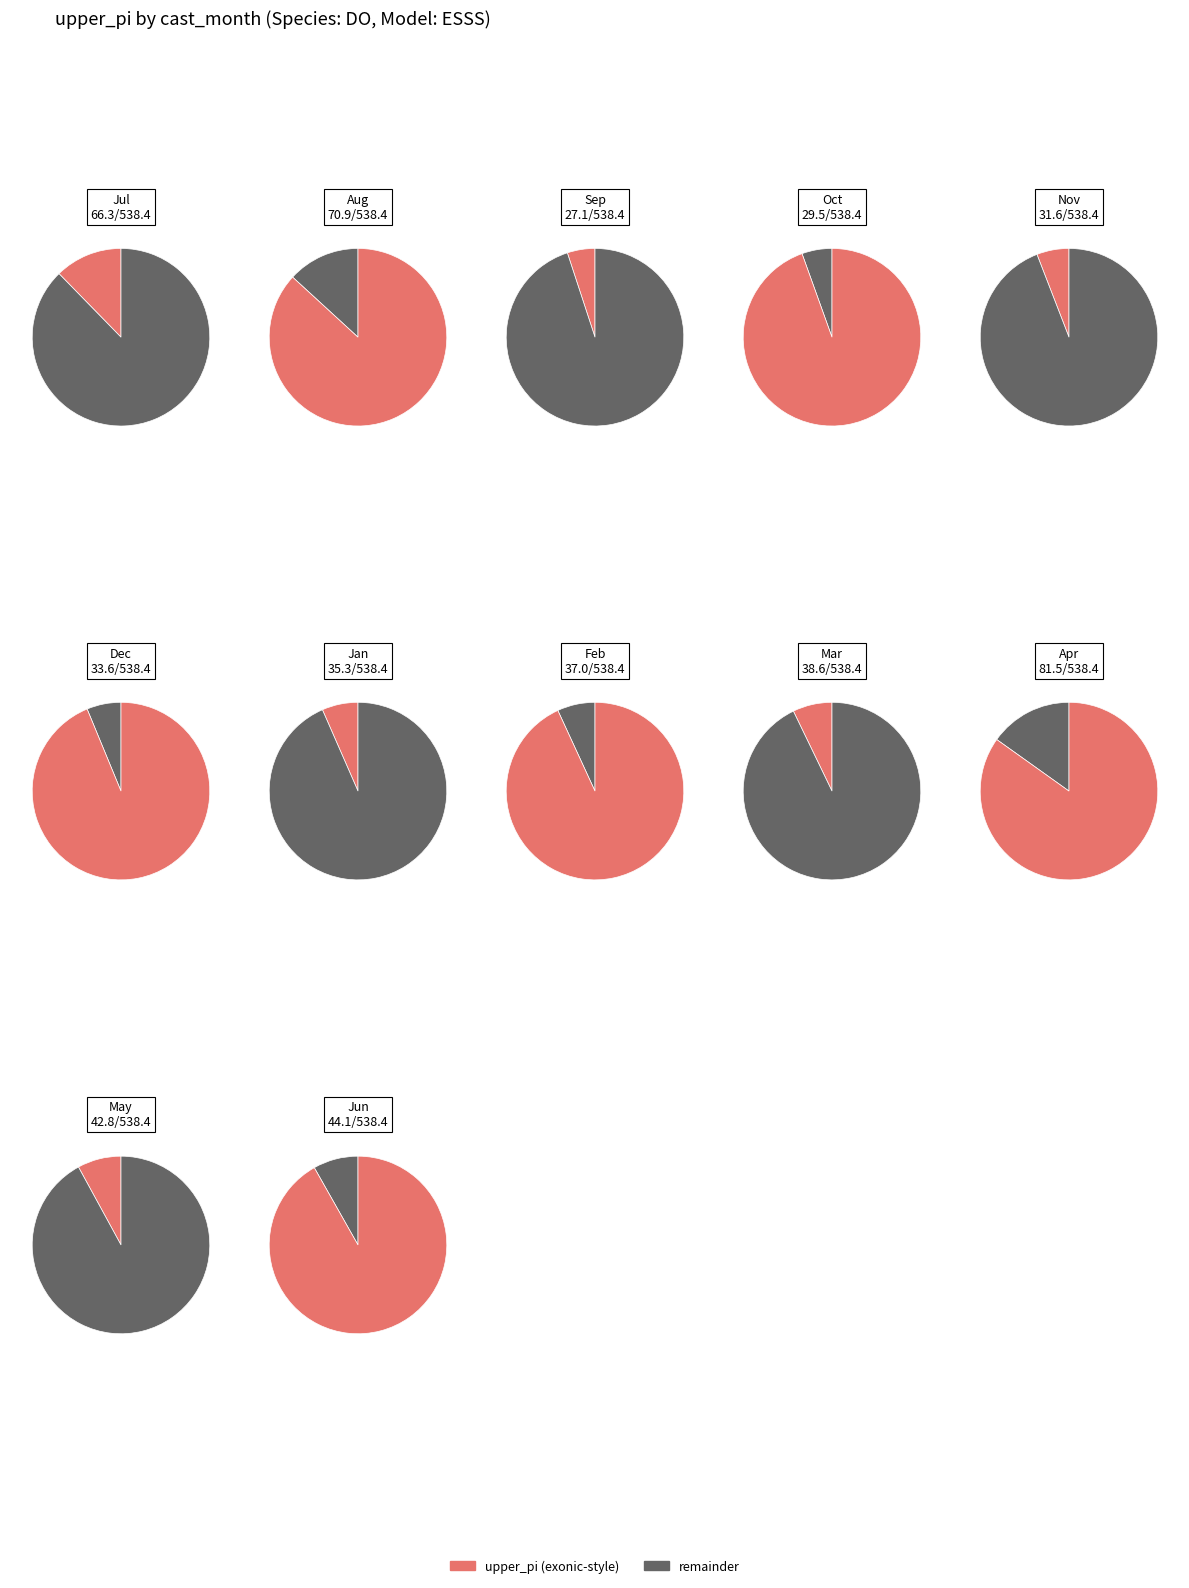

Combined, what portion of the pie is 7 and 4?

16.1%